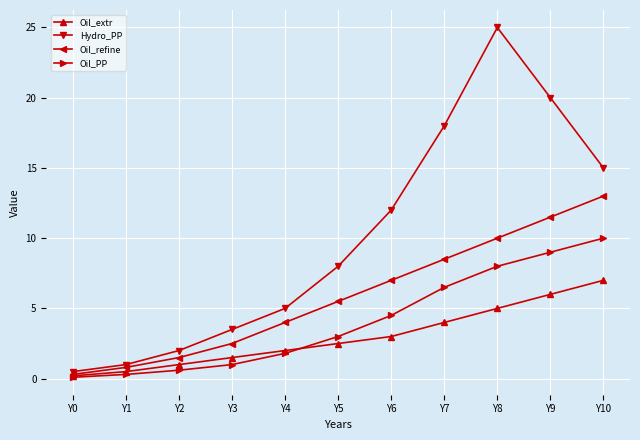

Between Y3 and Y8, which series saw the biggest shift?

Hydro_PP